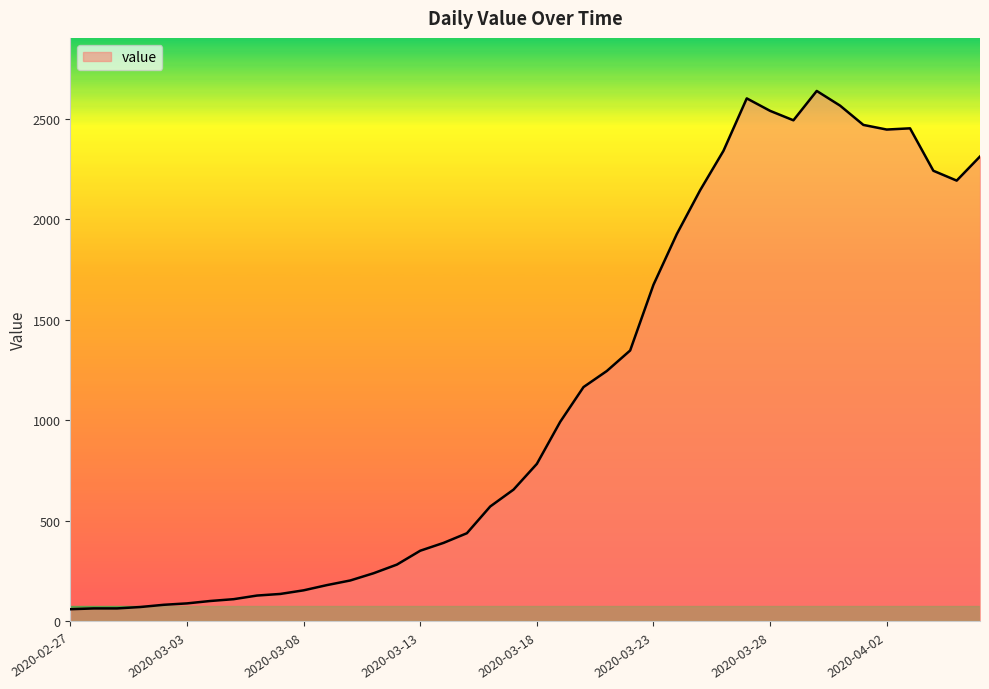

What is the greatest value displayed?

2639